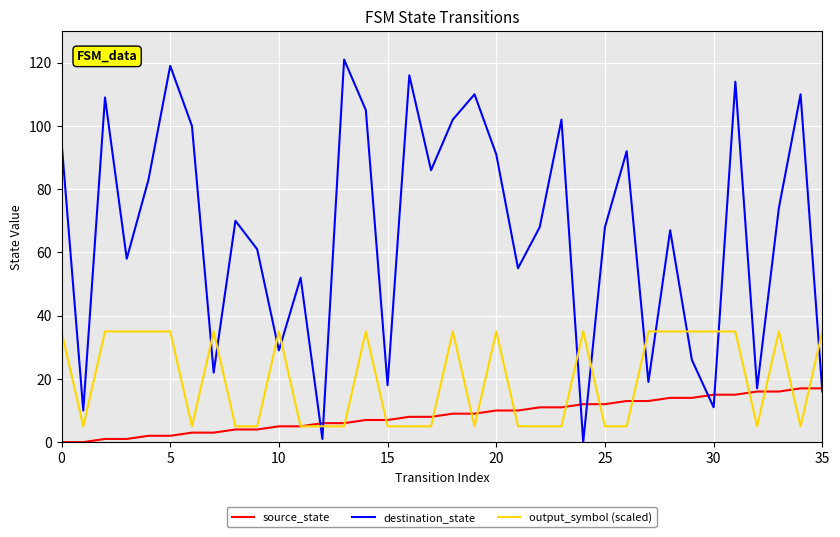

Rank the series by their maximum value, from highest to lowest.

destination_state, output_symbol (scaled), source_state